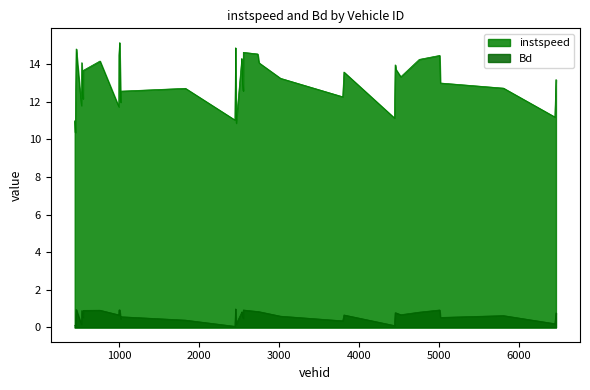

What is the total value across all series at 453.0?

10.4